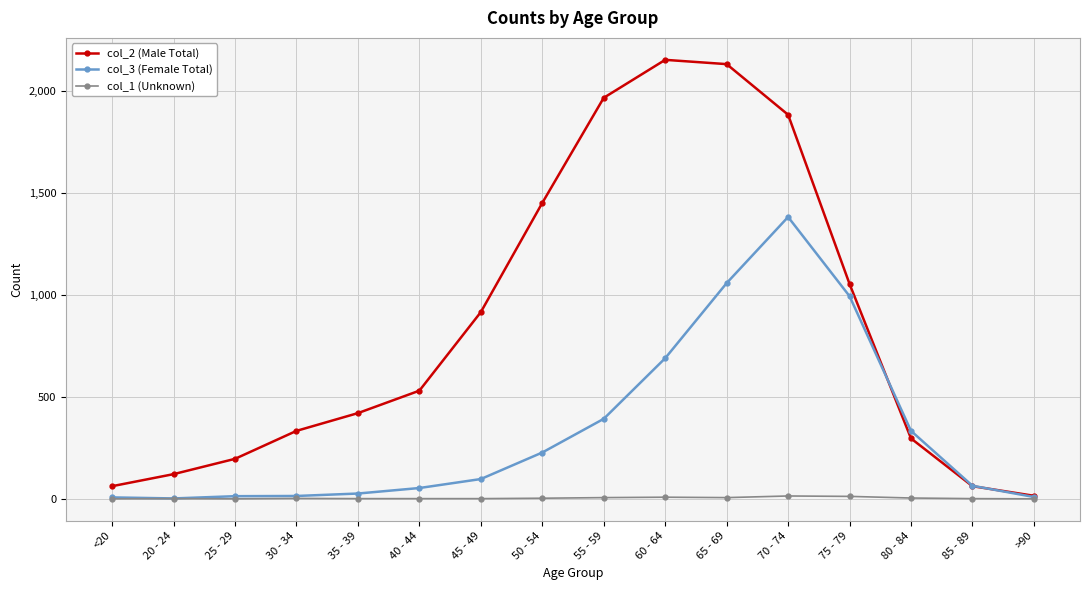

How many lines are shown in the chart?

3